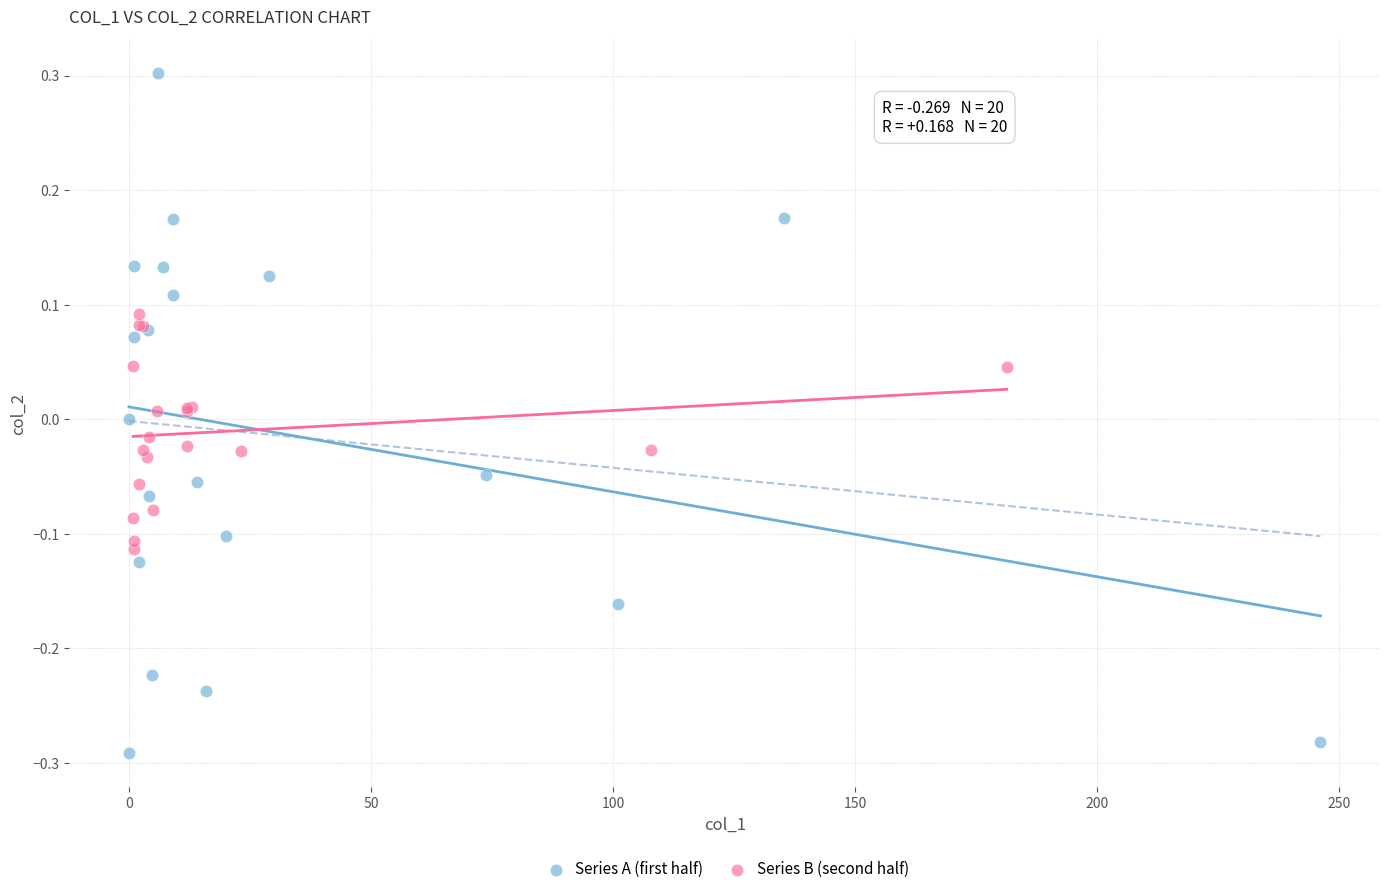

Which series reaches the minimum Y coordinate?

Series A (first half)